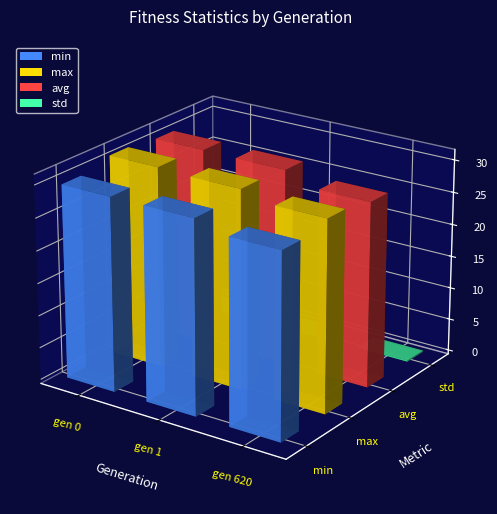

The value of avg at gen 620 is 41.9. True or false?

False